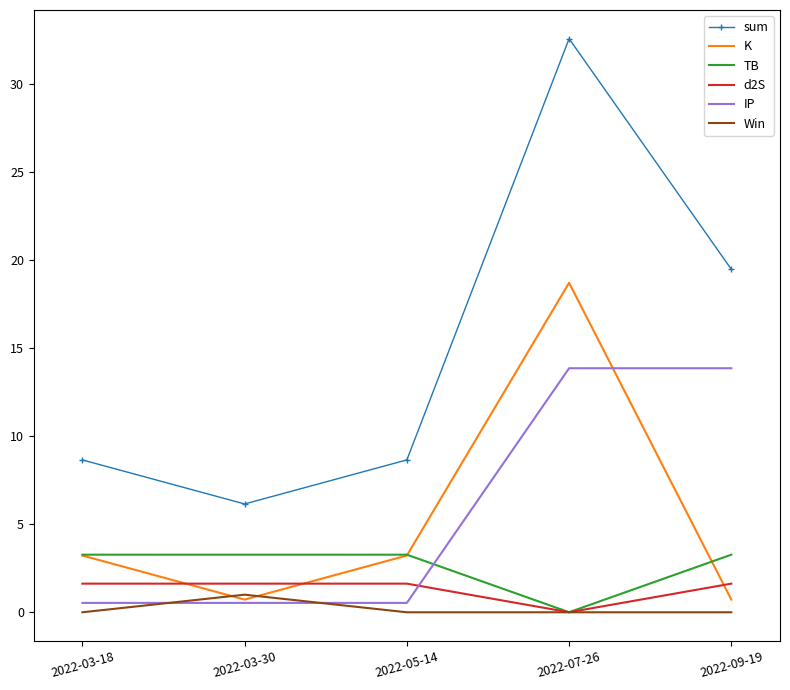

At which category does the chart reach its peak across all series?

2022-07-26